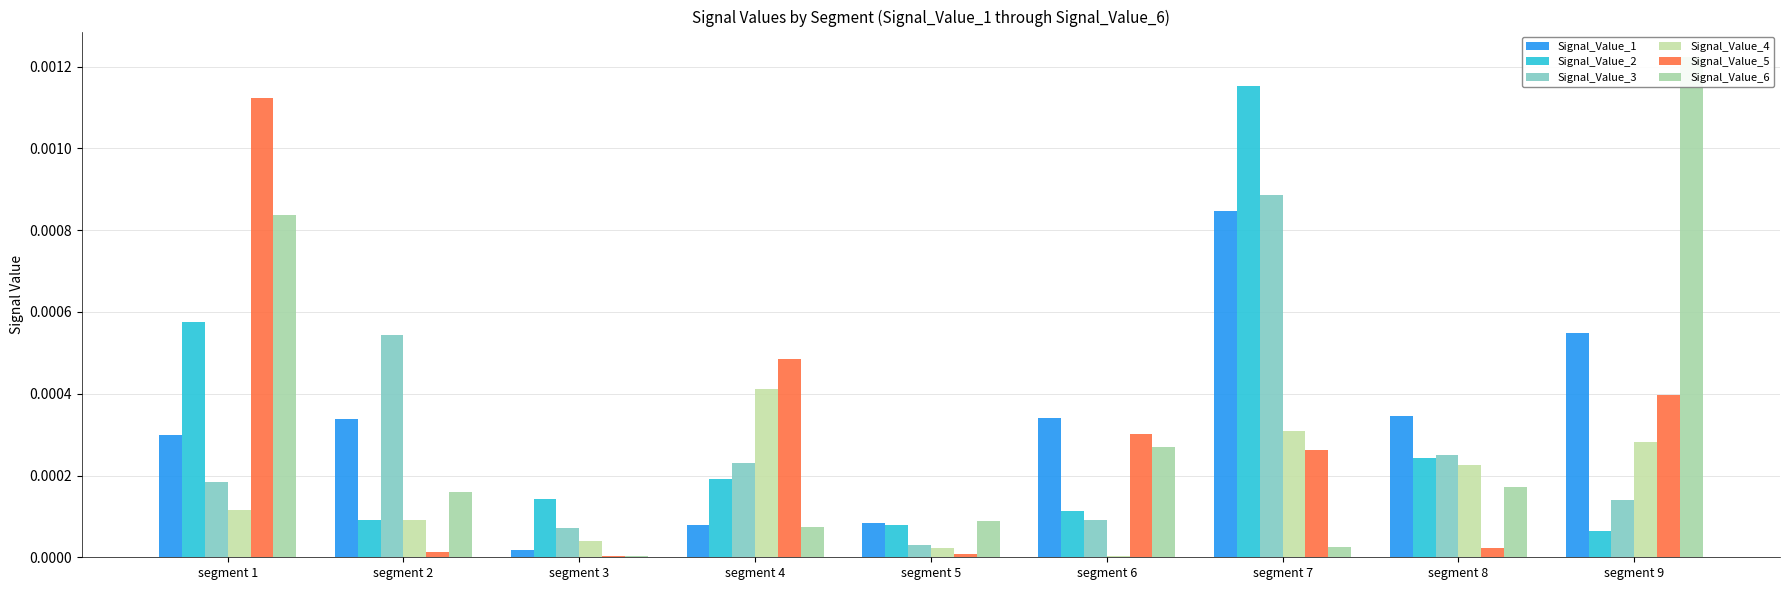

What are all the series names shown in the legend?

Signal_Value_1, Signal_Value_2, Signal_Value_3, Signal_Value_4, Signal_Value_5, Signal_Value_6